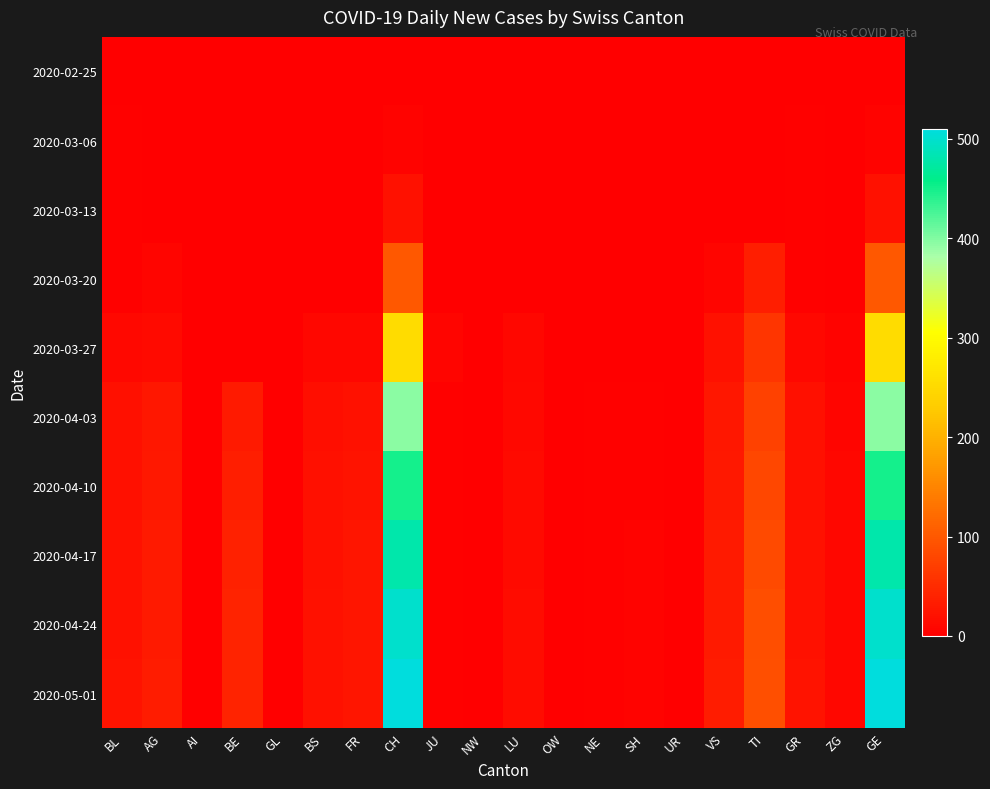

Reading left to right, list all the values displayed in this chart.

2020-02-25: BL=0	AG=0	AI=0	BE=0	GL=0	BS=0	FR=0	CH=0	JU=0	NW=0	LU=0	OW=0	NE=0	SH=0	UR=0	VS=0	TI=0	GR=0	ZG=0	GE=0
2020-03-06: BL=2	AG=0	AI=0	BE=0	GL=0	BS=0	FR=0	CH=4	JU=0	NW=0	LU=0	OW=0	NE=0	SH=0	UR=0	VS=0	TI=0	GR=2	ZG=0	GE=4
2020-03-13: BL=3	AG=0	AI=0	BE=0	GL=0	BS=0	FR=0	CH=20	JU=0	NW=0	LU=0	OW=0	NE=0	SH=0	UR=0	VS=0	TI=1	GR=3	ZG=0	GE=20
2020-03-20: BL=2	AG=6	AI=0	BE=0	GL=0	BS=0	FR=0	CH=101	JU=1	NW=0	LU=0	OW=0	NE=0	SH=0	UR=0	VS=6	TI=35	GR=2	ZG=0	GE=101
2020-03-27: BL=11	AG=12	AI=0	BE=0	GL=0	BS=8	FR=8	CH=254	JU=6	NW=0	LU=9	OW=0	NE=0	SH=1	UR=0	VS=20	TI=61	GR=11	ZG=5	GE=254
2020-04-03: BL=18	AG=27	AI=0	BE=30	GL=0	BS=17	FR=21	CH=395	JU=3	NW=0	LU=11	OW=0	NE=2	SH=3	UR=0	VS=26	TI=75	GR=18	ZG=7	GE=395
2020-04-10: BL=19	AG=28	AI=0	BE=35	GL=0	BS=18	FR=23	CH=450	JU=3	NW=0	LU=12	OW=0	NE=2	SH=3	UR=0	VS=28	TI=80	GR=19	ZG=8	GE=450
2020-04-17: BL=20	AG=30	AI=0	BE=38	GL=0	BS=19	FR=24	CH=480	JU=3	NW=0	LU=13	OW=0	NE=2	SH=4	UR=0	VS=30	TI=85	GR=20	ZG=9	GE=480
2020-04-24: BL=21	AG=31	AI=0	BE=40	GL=0	BS=20	FR=25	CH=500	JU=3	NW=0	LU=14	OW=0	NE=2	SH=4	UR=0	VS=31	TI=88	GR=21	ZG=9	GE=500
2020-05-01: BL=22	AG=32	AI=0	BE=41	GL=0	BS=20	FR=25	CH=510	JU=3	NW=0	LU=14	OW=0	NE=2	SH=4	UR=0	VS=32	TI=90	GR=22	ZG=9	GE=510